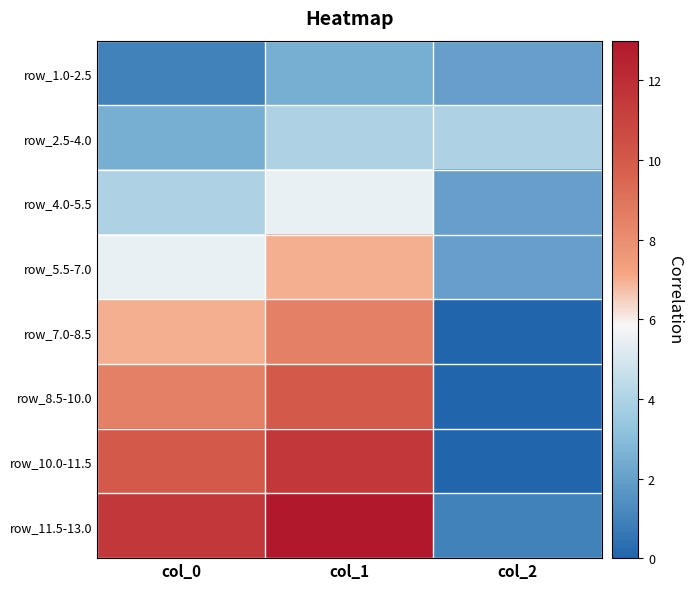

What is the maximum value shown in the chart?

13.0